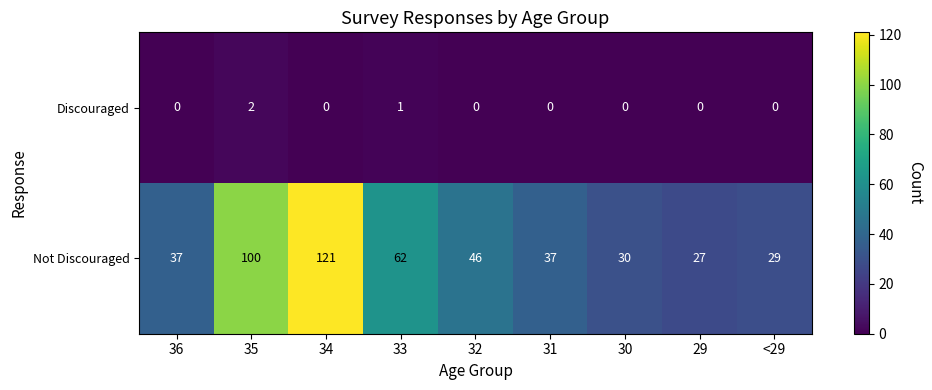

Reading left to right, what are all the values shown in this chart?

Discouraged: 36=0	35=2	34=0	33=1	32=0	31=0	30=0	29=0	<29=0
Not Discouraged: 36=37	35=100	34=121	33=62	32=46	31=37	30=30	29=27	<29=29